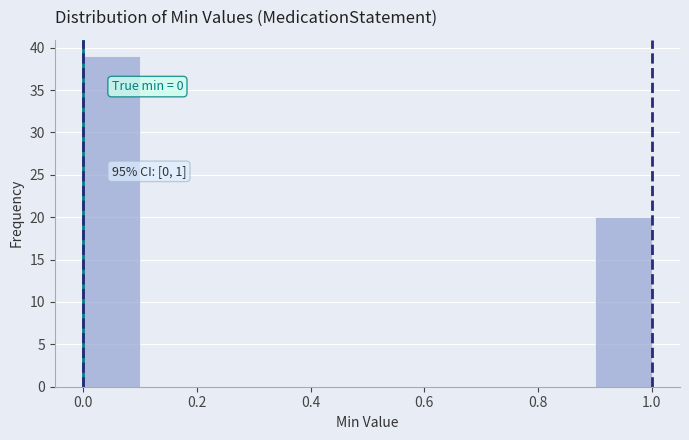

Which range on the x-axis has the tallest bar?

0.0 to 0.1